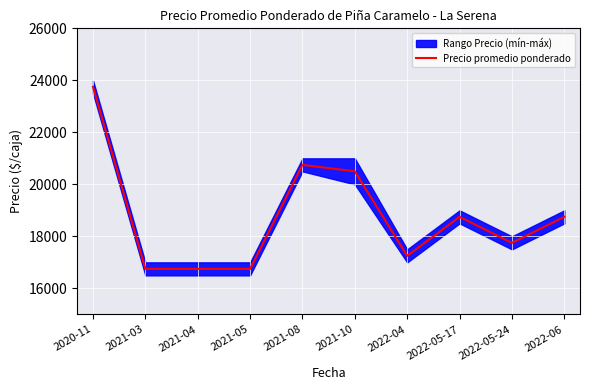

Between 2021-10 and 2021-03, which is larger?

2021-10